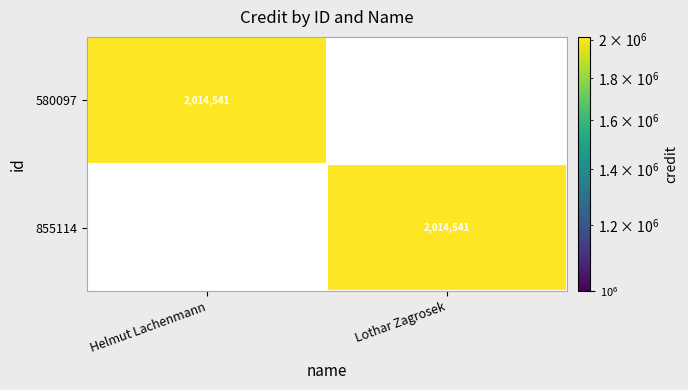

What is the greatest value displayed?

2014541